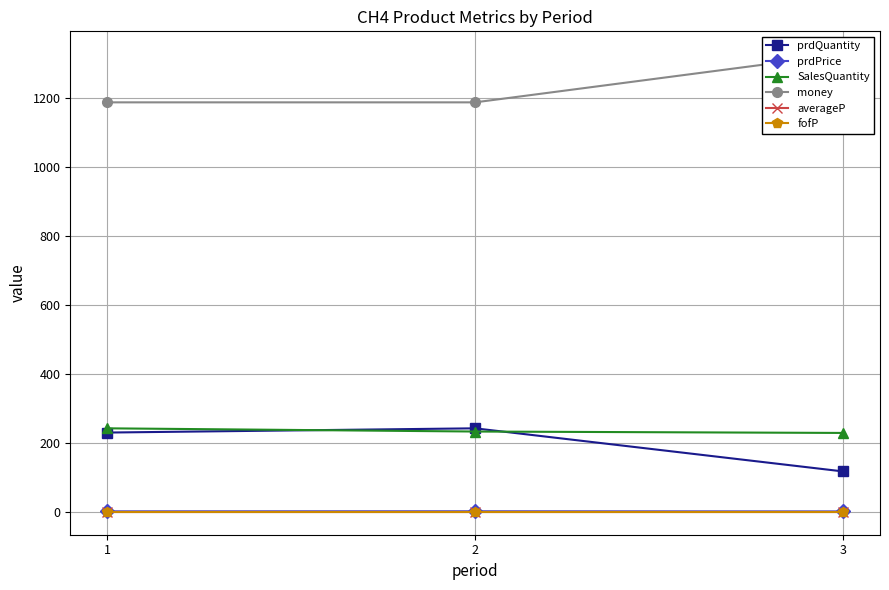

True or false: prdPrice has a value of 1.4 at 1.

True